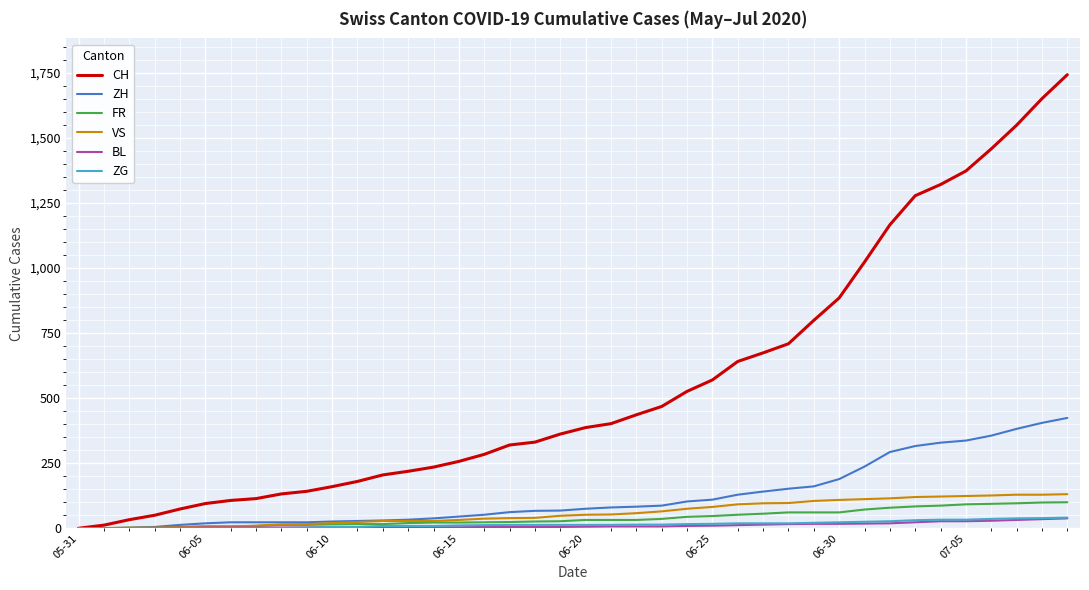

What is the maximum value shown in the chart?

1743